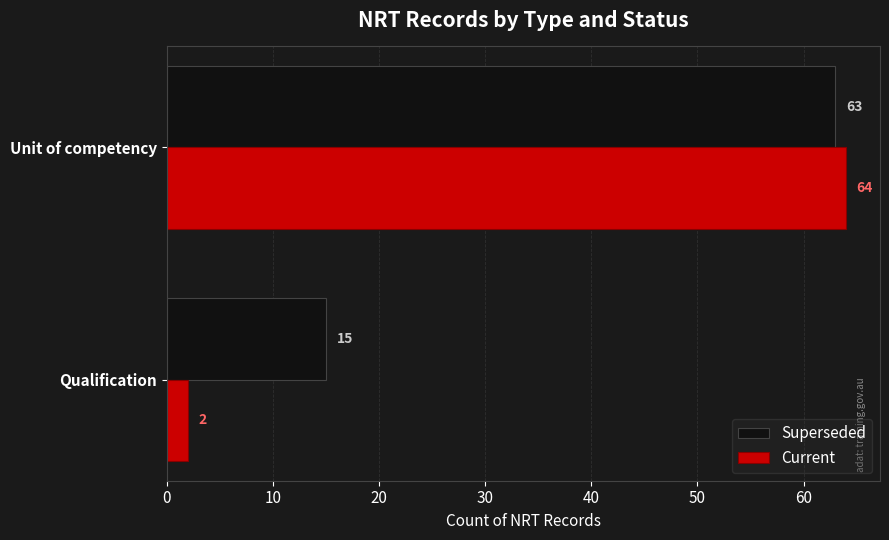

At which category is the sum across all series the highest?

Unit of competency